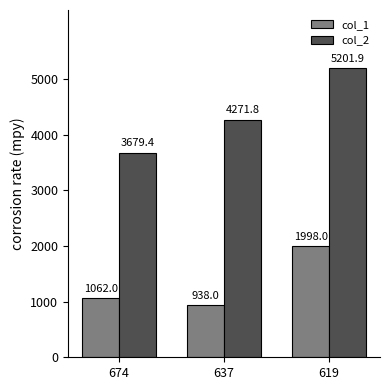

List the labels in order of col_1 value, largest first.

619, 674, 637